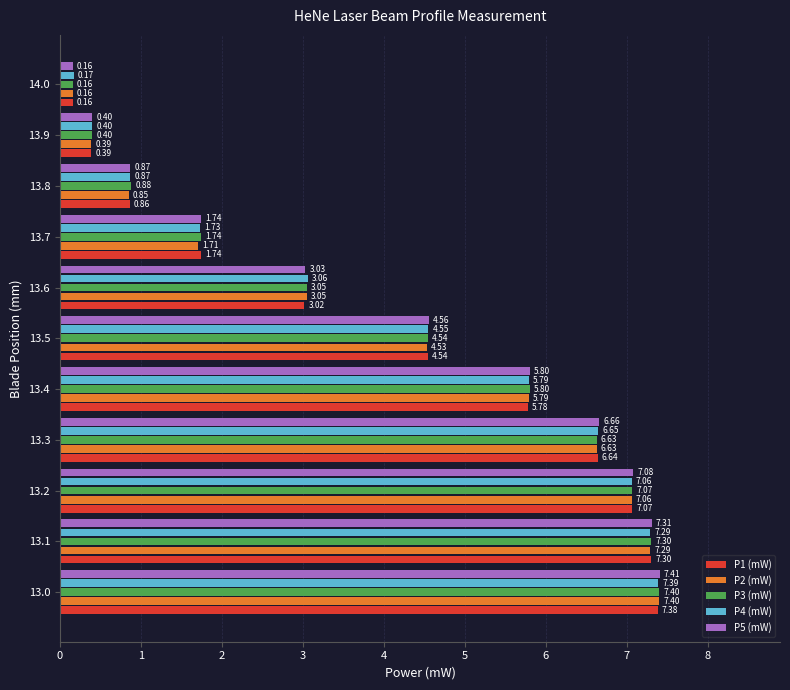

Between 13.7 and 13.9, which series saw the biggest shift?

P1 (mW)